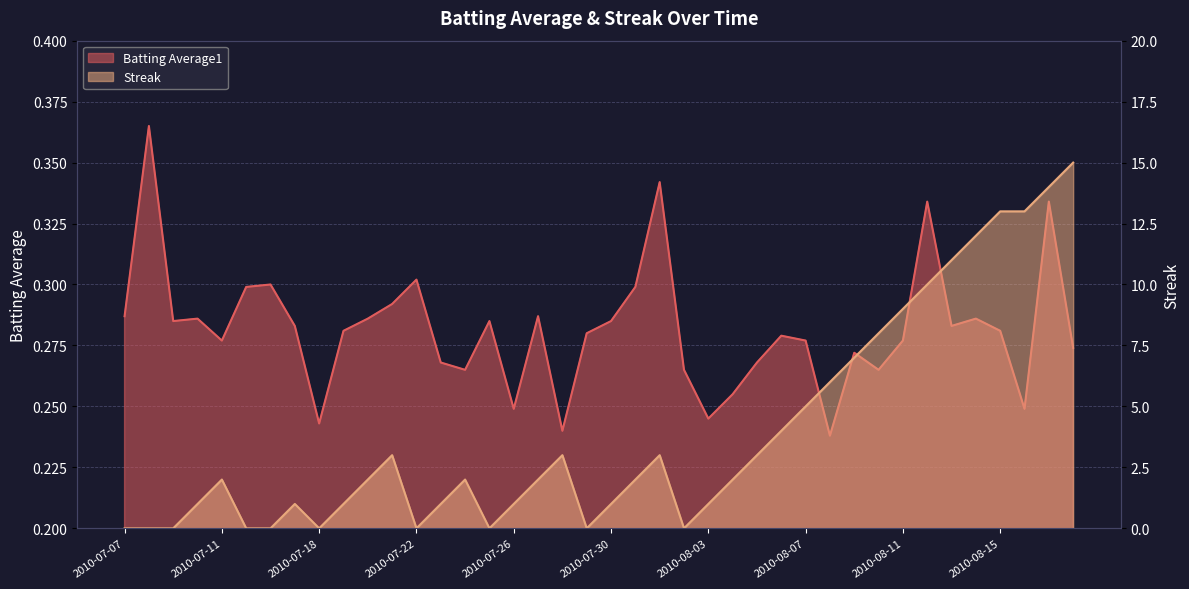

What are all the series names shown in the legend?

Batting Average1, Streak